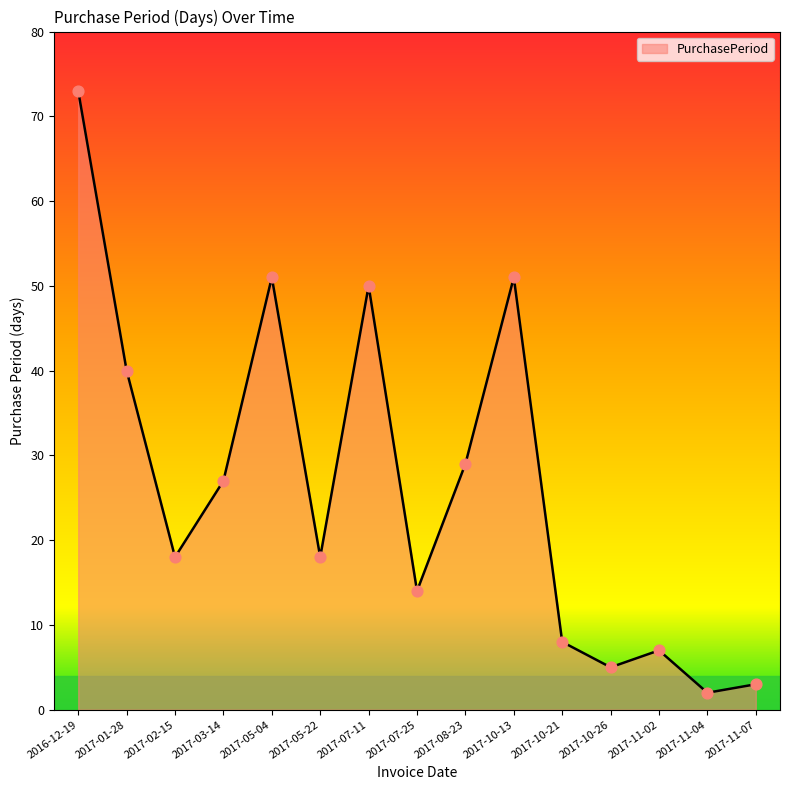

What is the change in value from 2017-03-14 to 2017-10-26?

-22